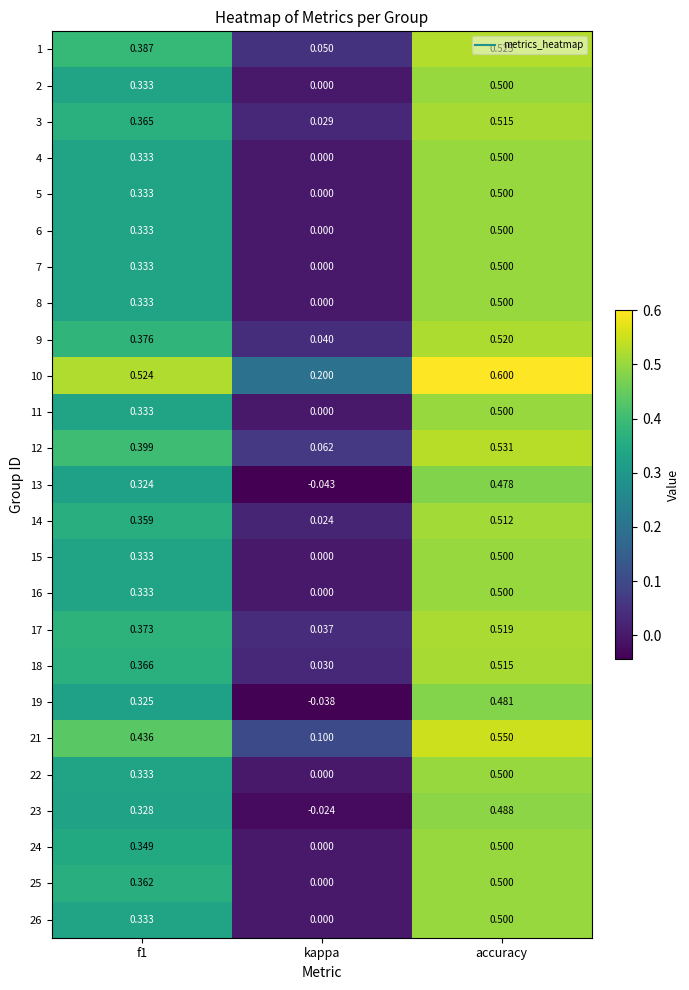

At which label is 1 closest to 0?

kappa